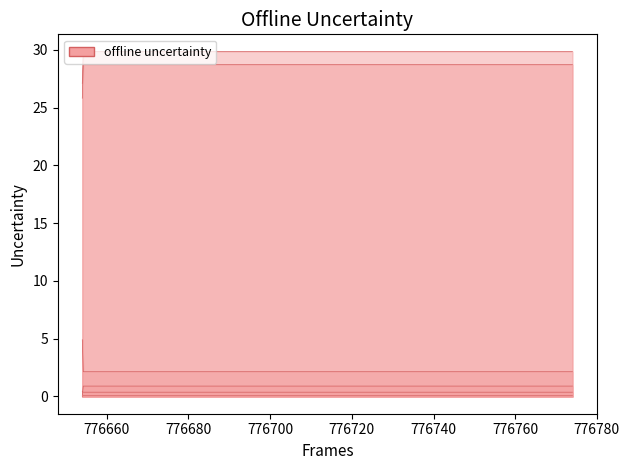

What is the spread (max minus min) of values at 776760?

29.5